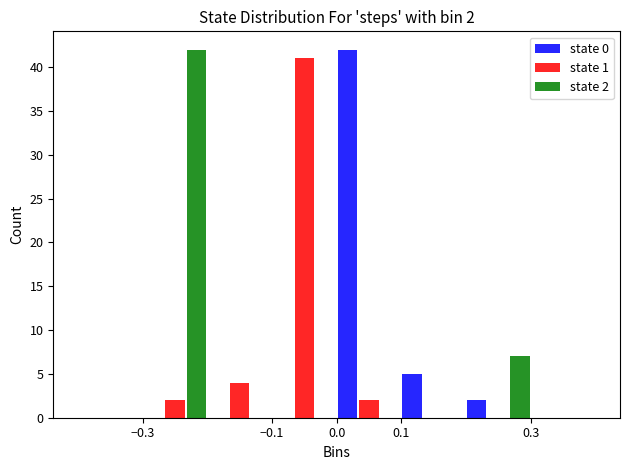

In the state 2 series, which range on the x-axis has the tallest bar?

-0.3 to -0.2